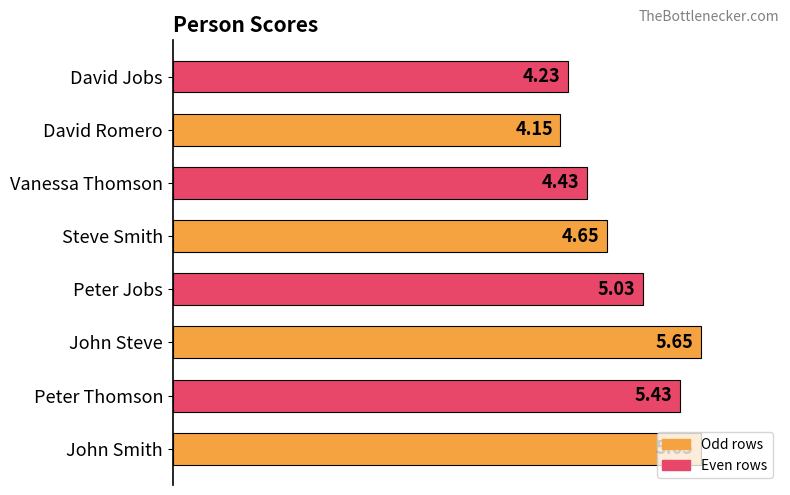

Where is the data nearest to the value 4?

David Romero